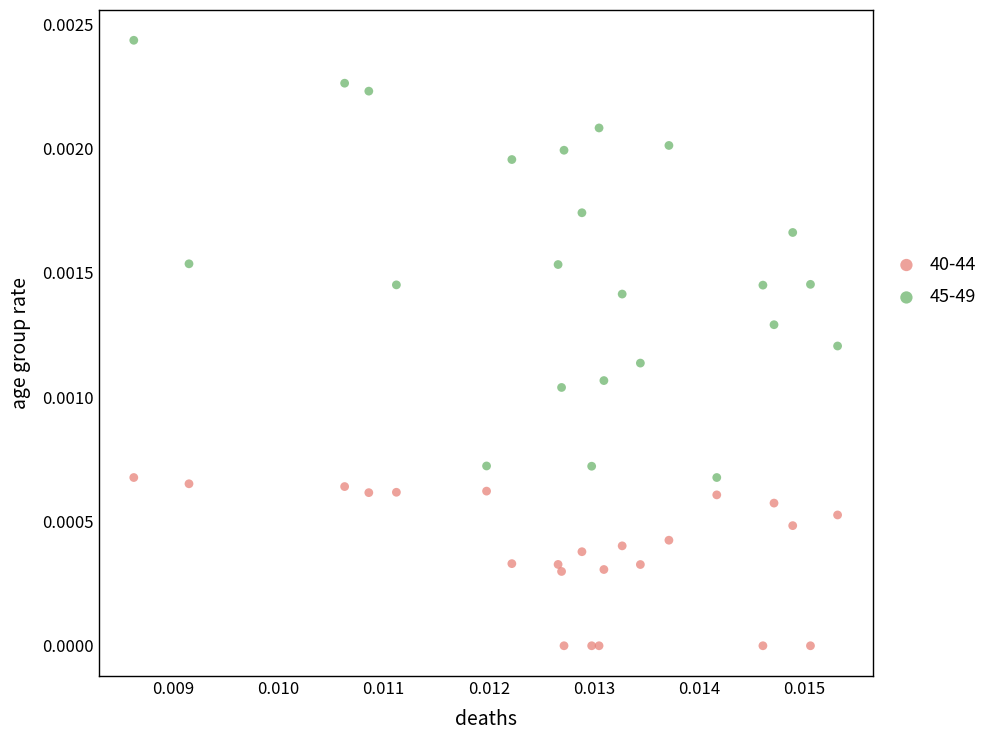

Which series contains the highest Y value?

45-49